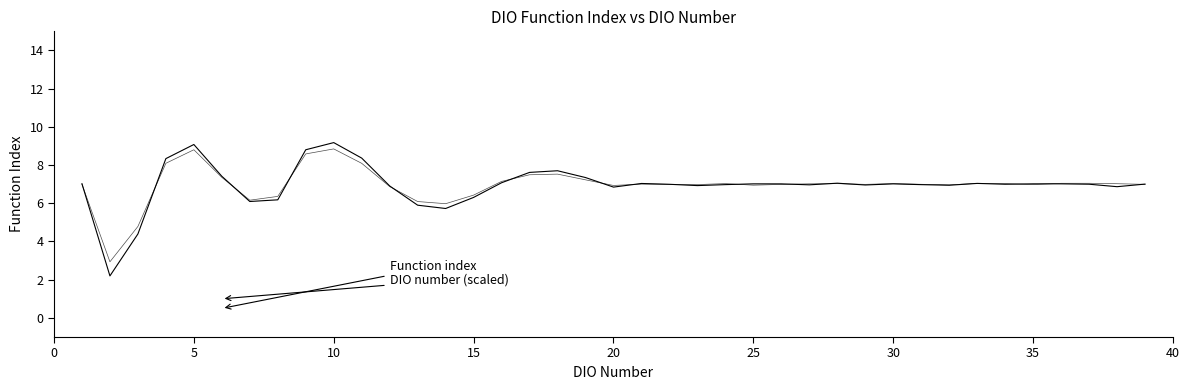

How many series are shown in this chart?

2